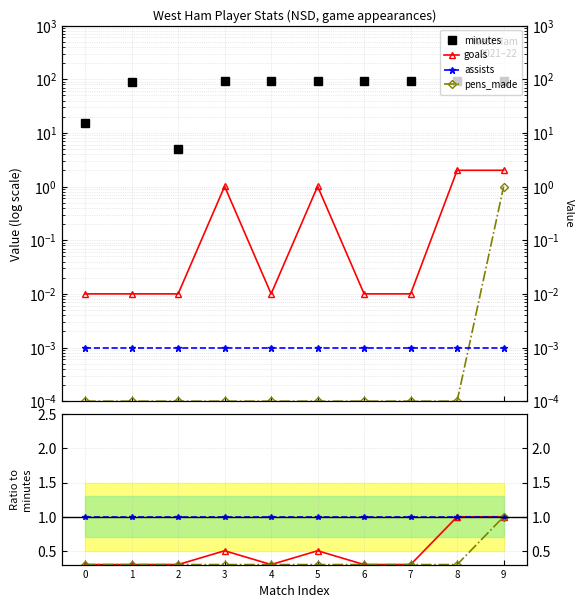

True or false: goals has more than 0 interior local peaks.

True